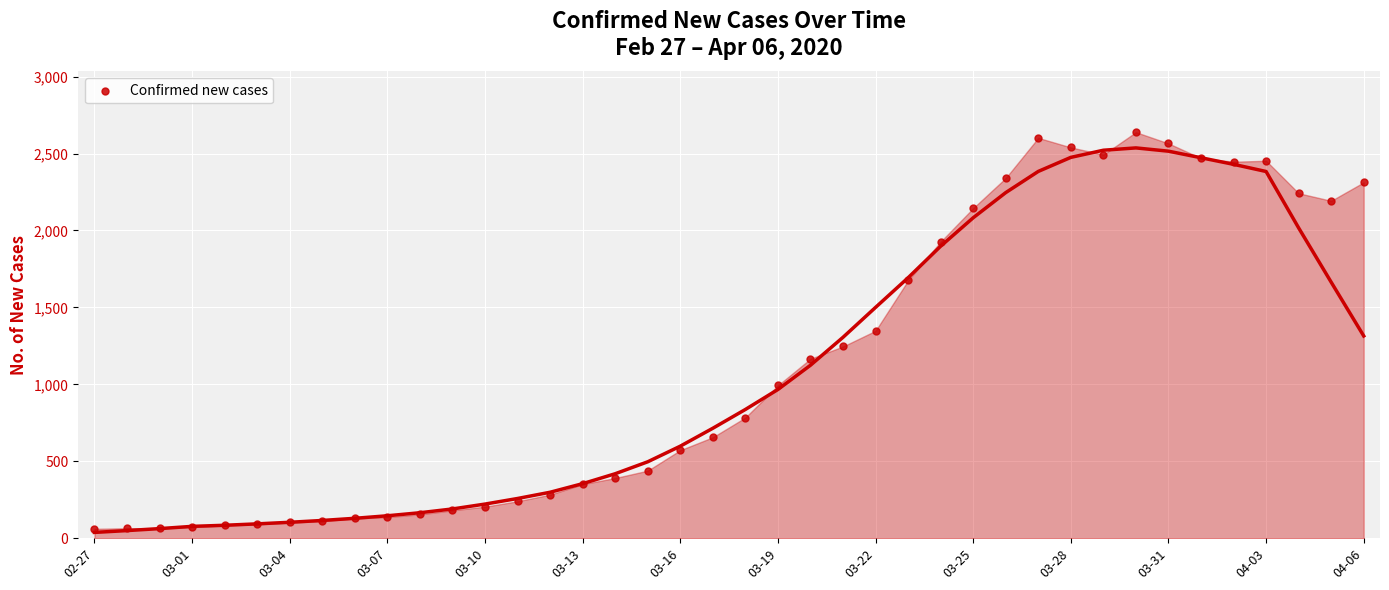

What is the range of Y values (max minus min)?

2578